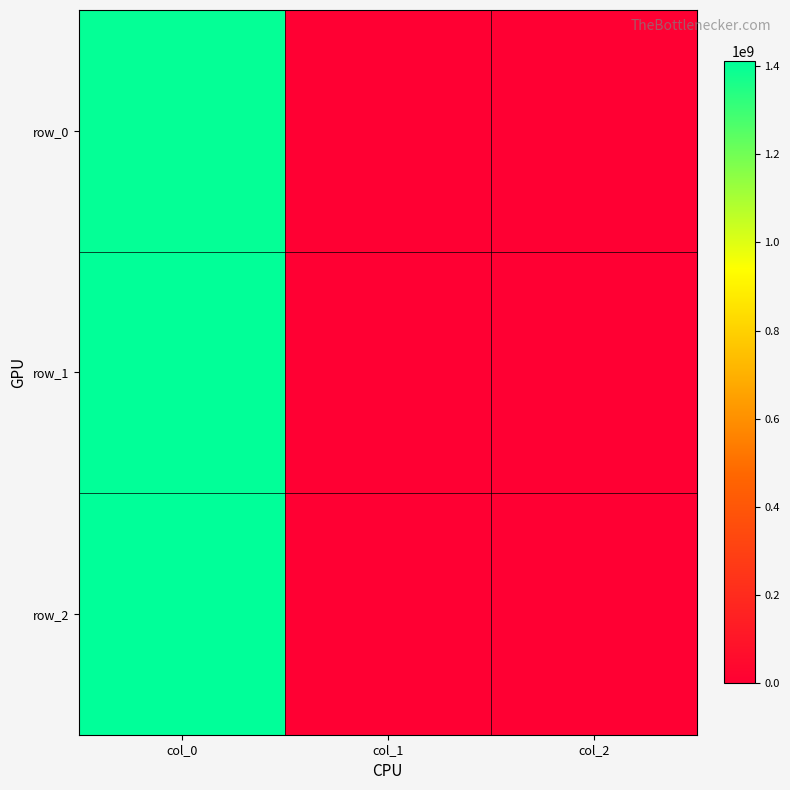

The row_0 series shows 0 at col_2. True or false?

True